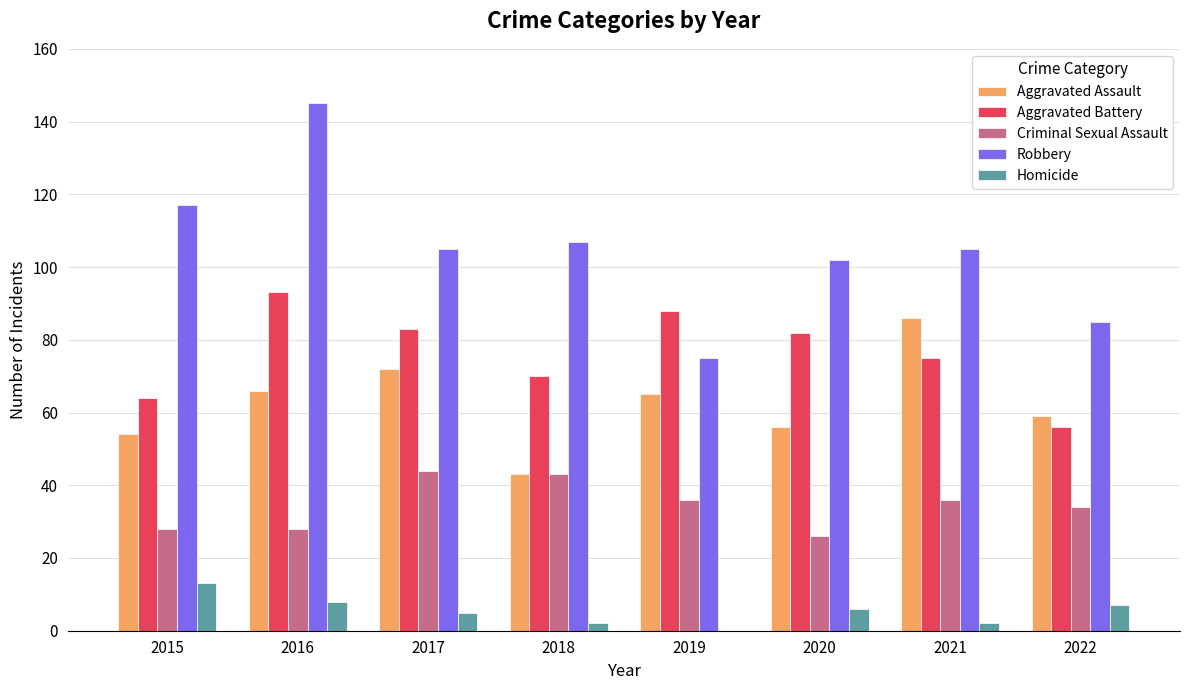

How many Aggravated Battery values are between 70 and 88?

5